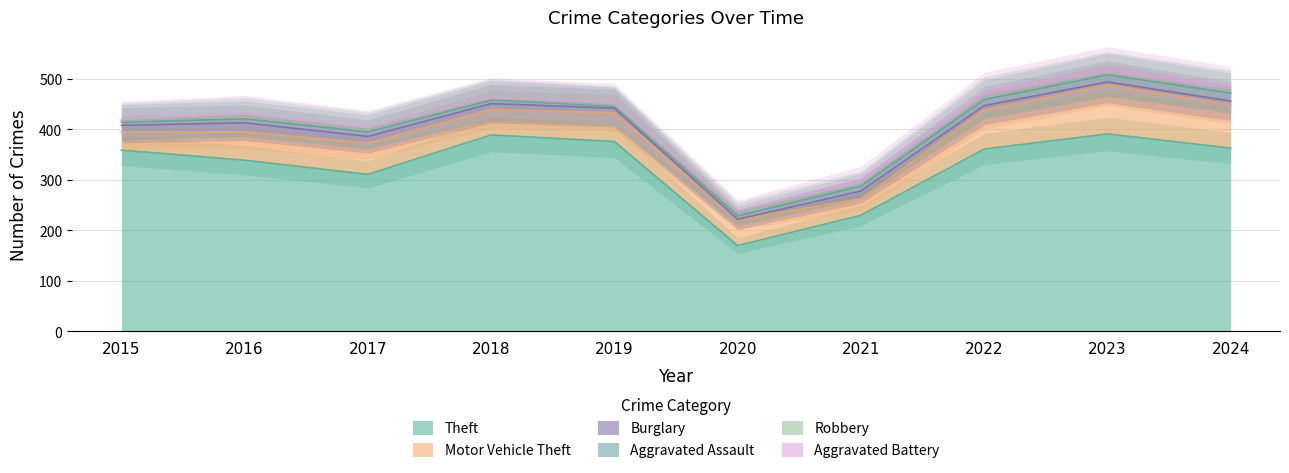

True or false: Aggravated Battery and Motor Vehicle Theft intersect in this chart.

False